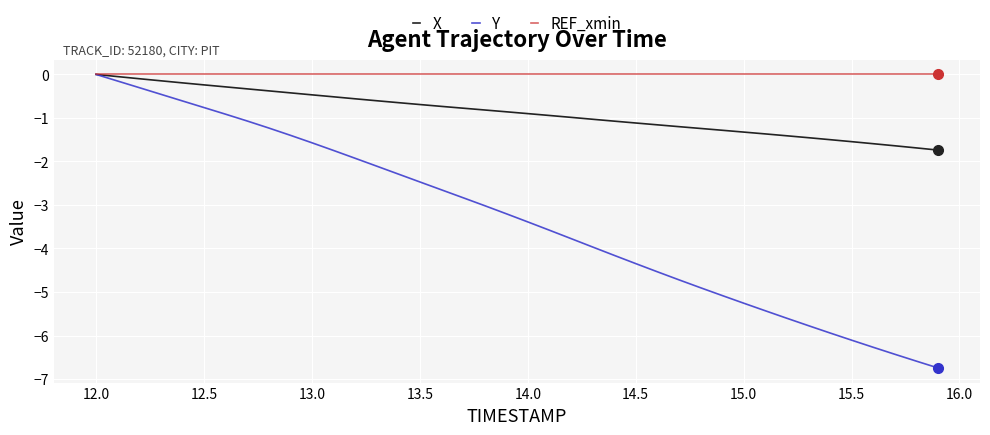

Which series has the largest range (max minus min)?

Y